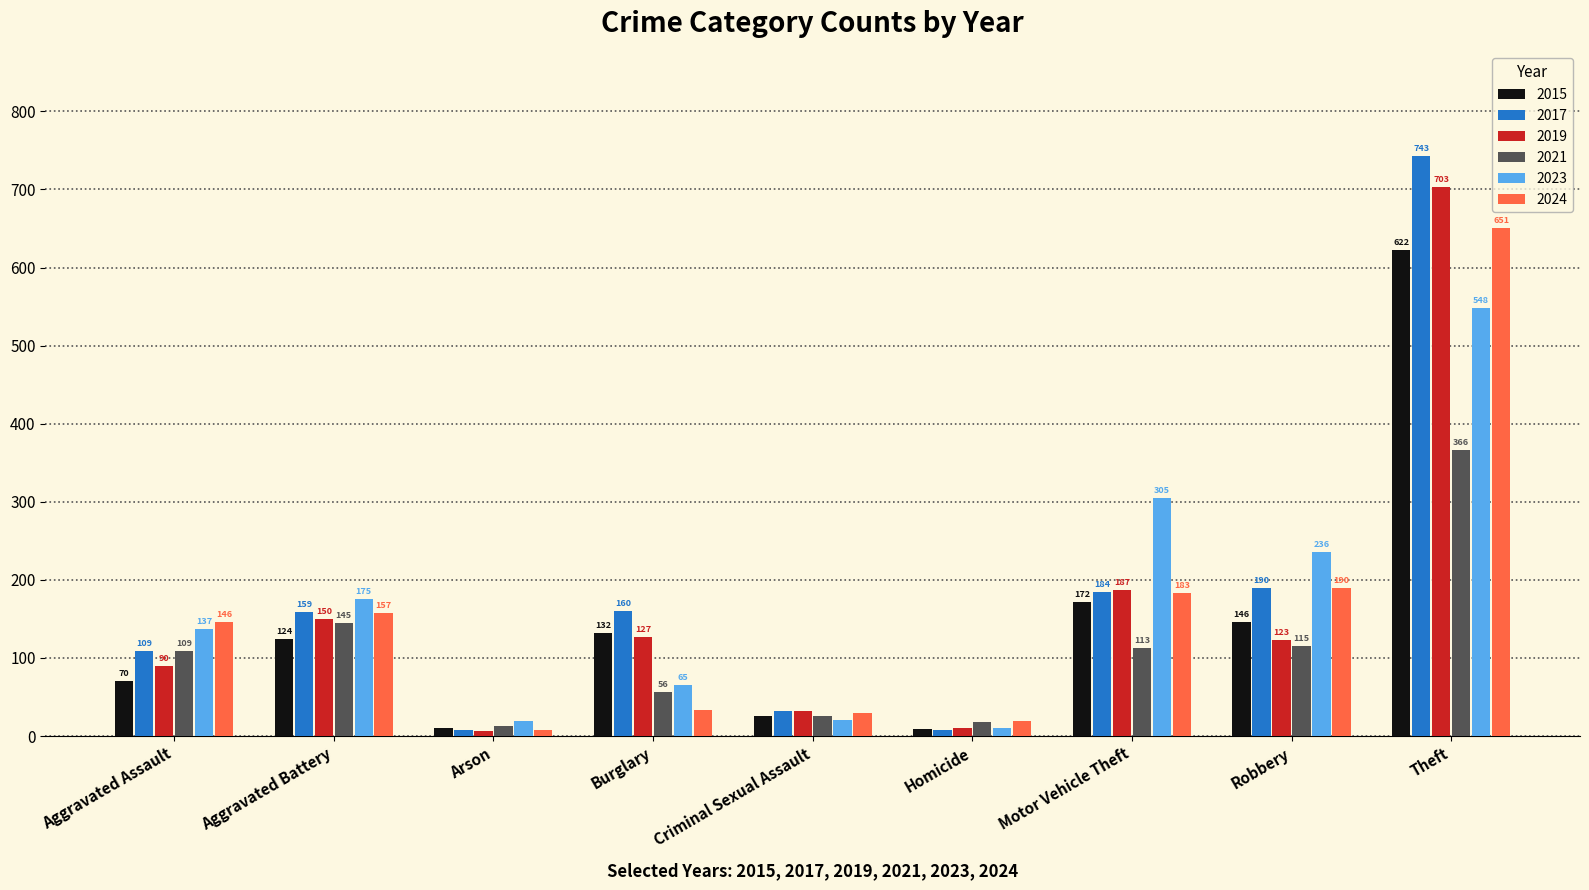

What is the sum of the 2019 values at Aggravated Battery and Burglary?

277